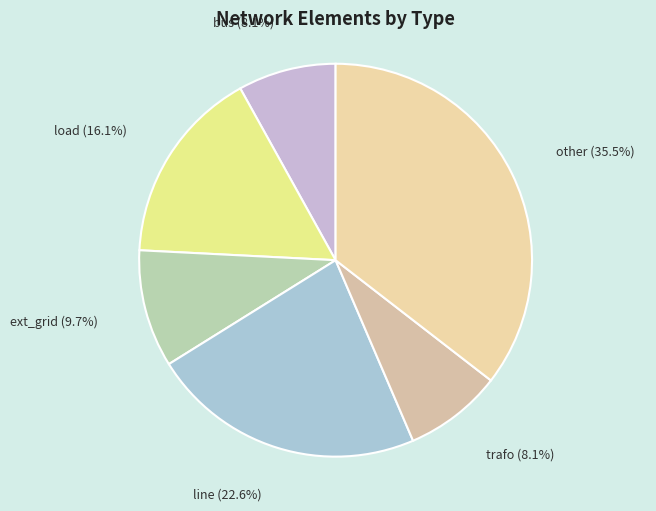

Is there any slice that represents more than half of the pie?

No